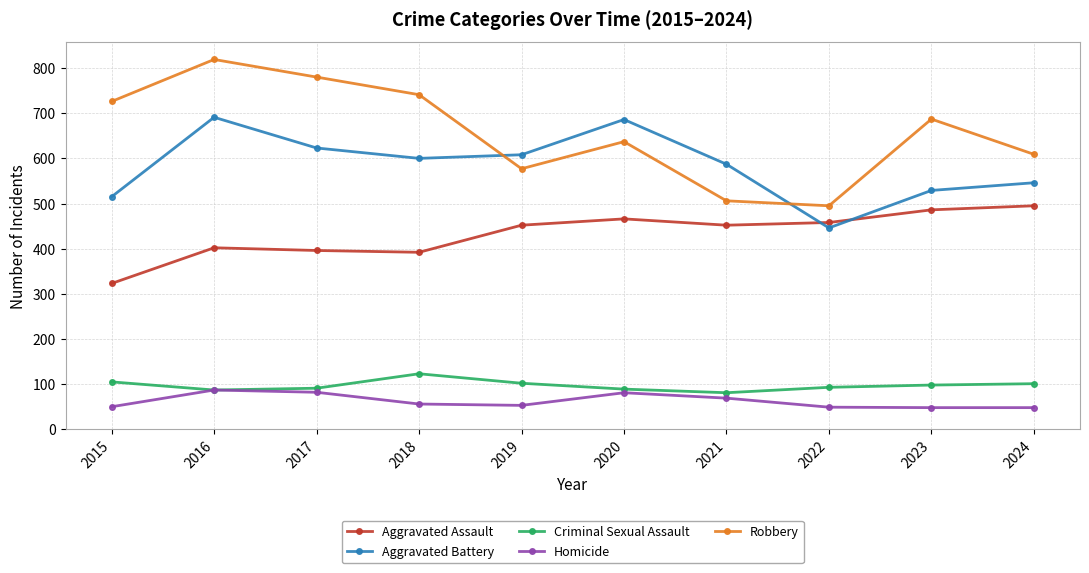

What is the average value of the Homicide series?

62